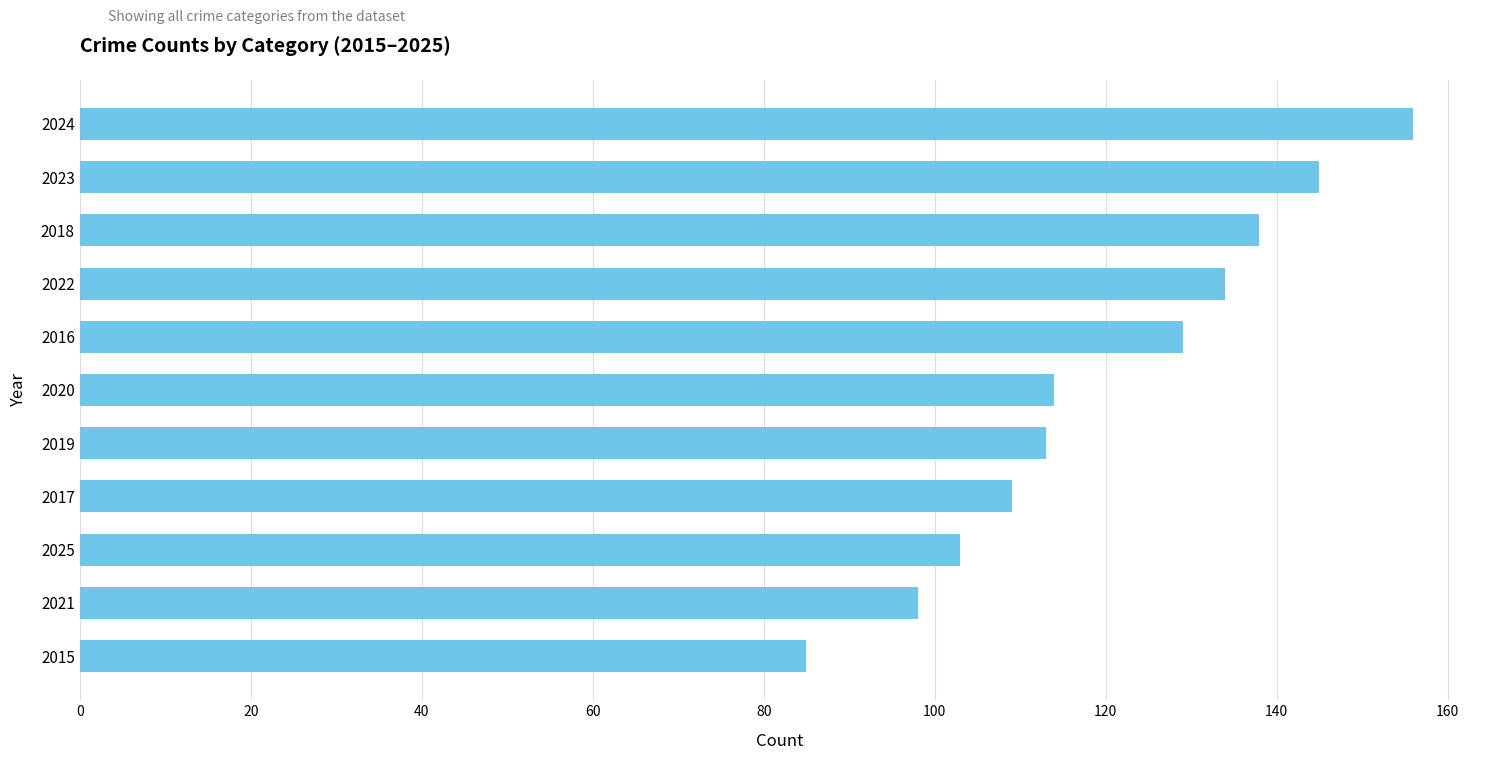

What is the change in value from 2024 to 2015?

-71